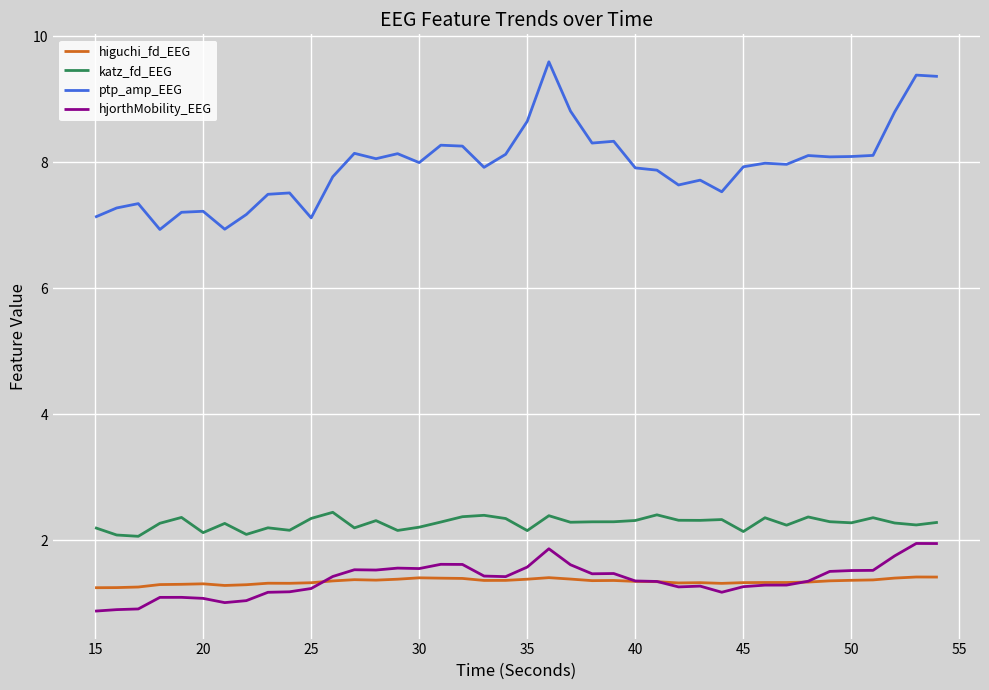

Which series has the largest total across all categories?

ptp_amp_EEG